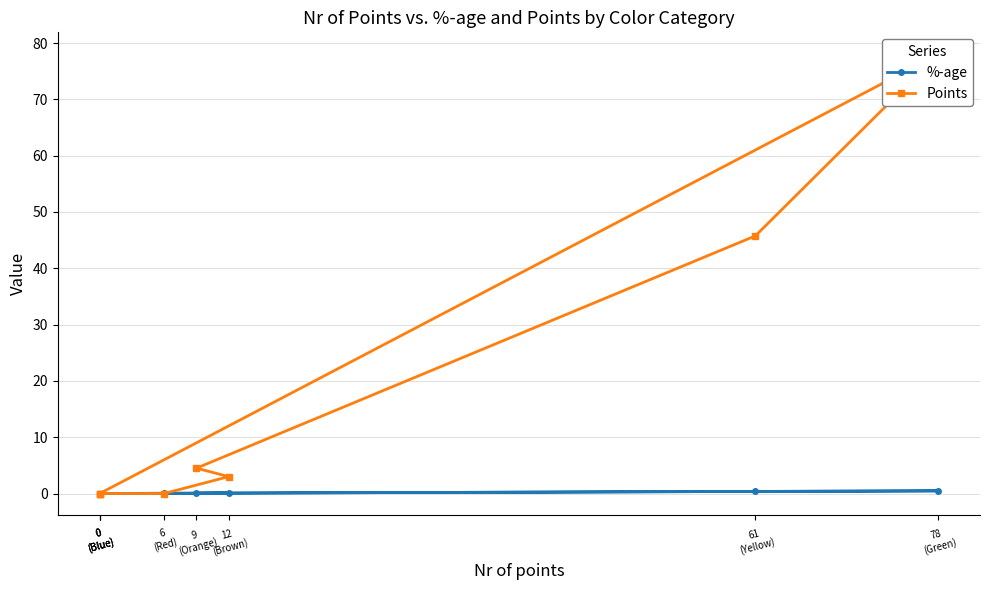

What is the difference between the %-age values at 0
(Blue) and 9
(Orange)?

0.1